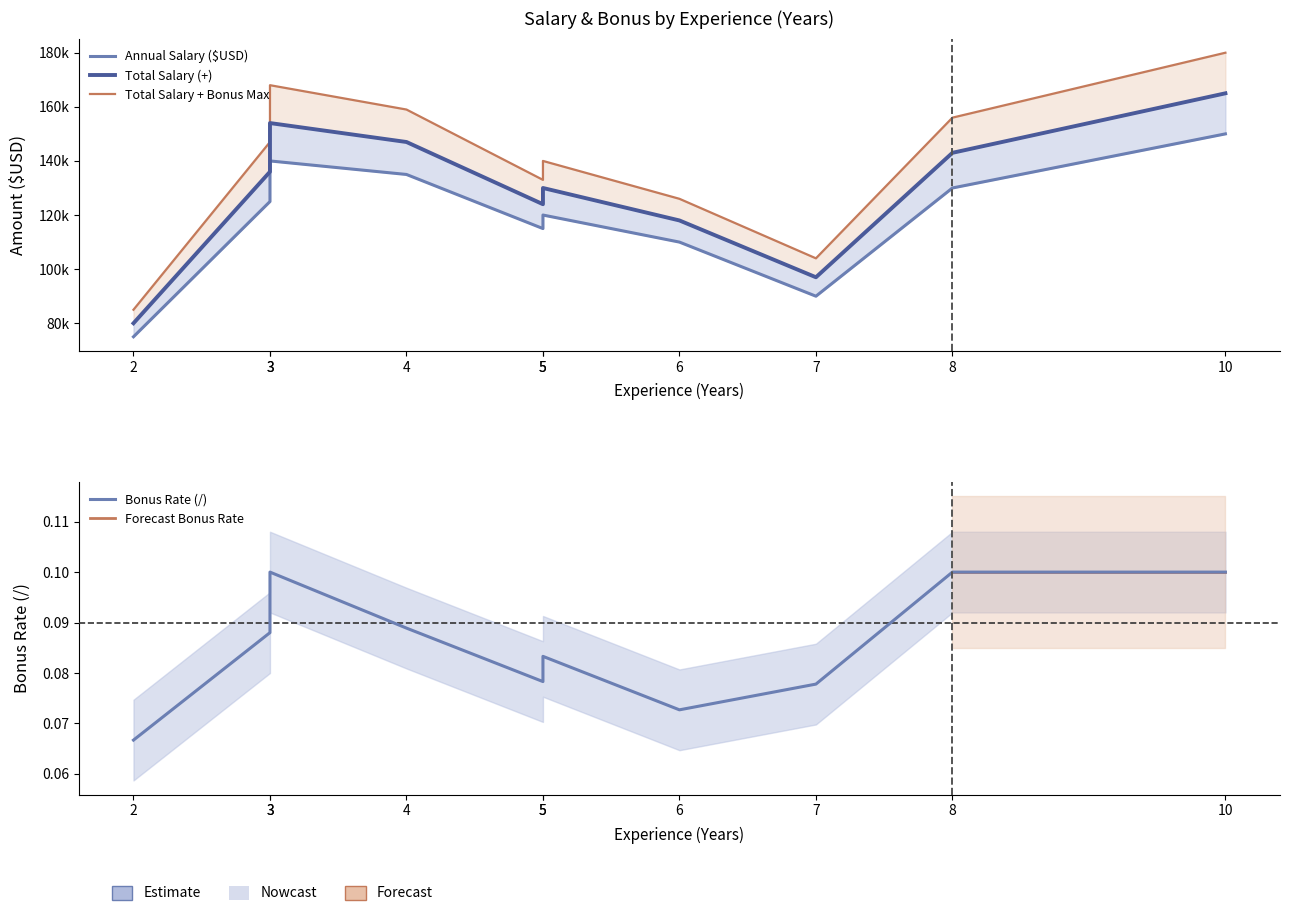

The Annual Salary ($USD) series shows 200574 at Research Scientist. True or false?

False